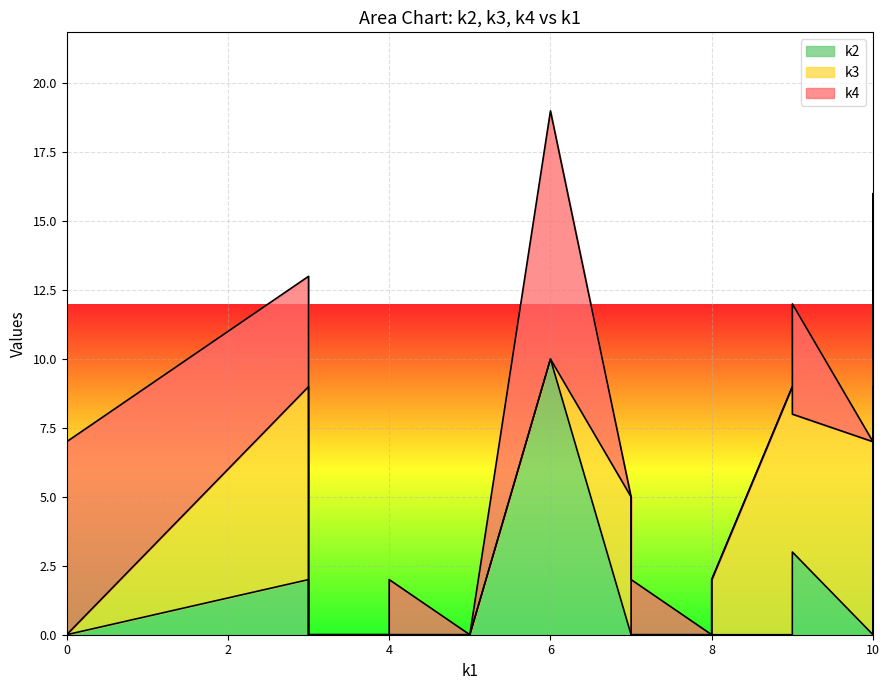

How many intersections are there between k3 and k4?

7